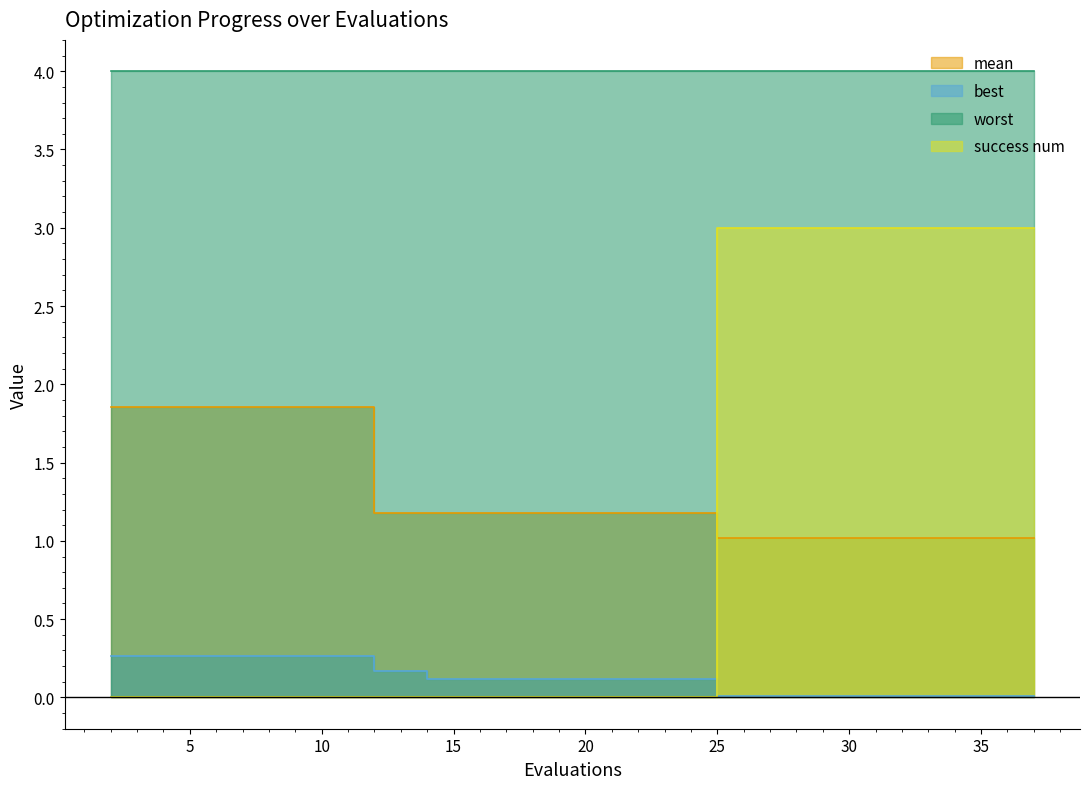

What is the value of the mean point at the 20th from the left?

1.0